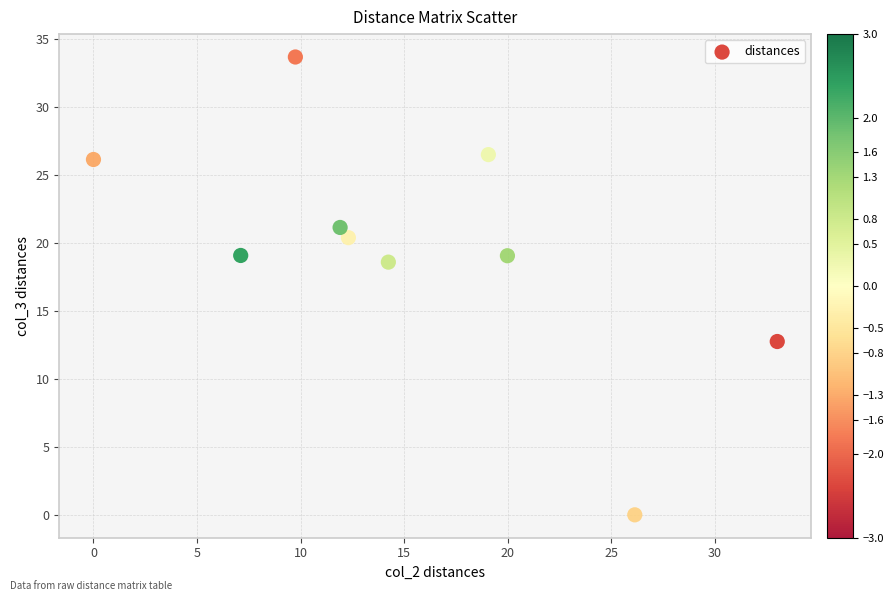

What Y value in the scatter plot is closest to 16?

18.6